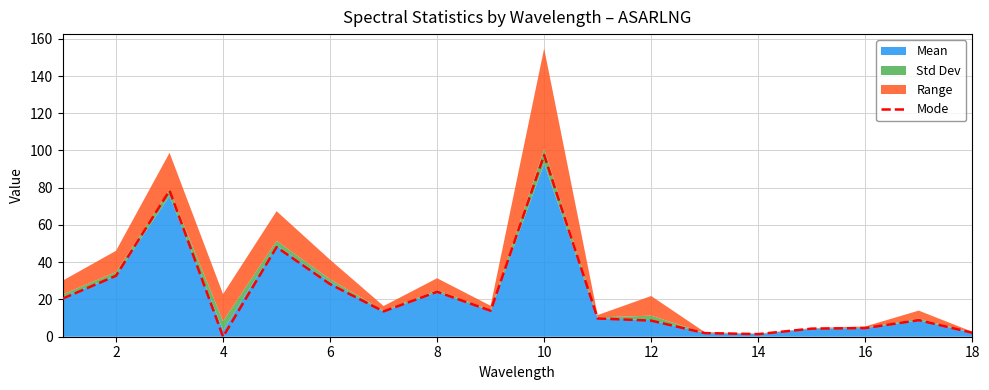

Is it true that Mode equals 8.7 at 12?

True